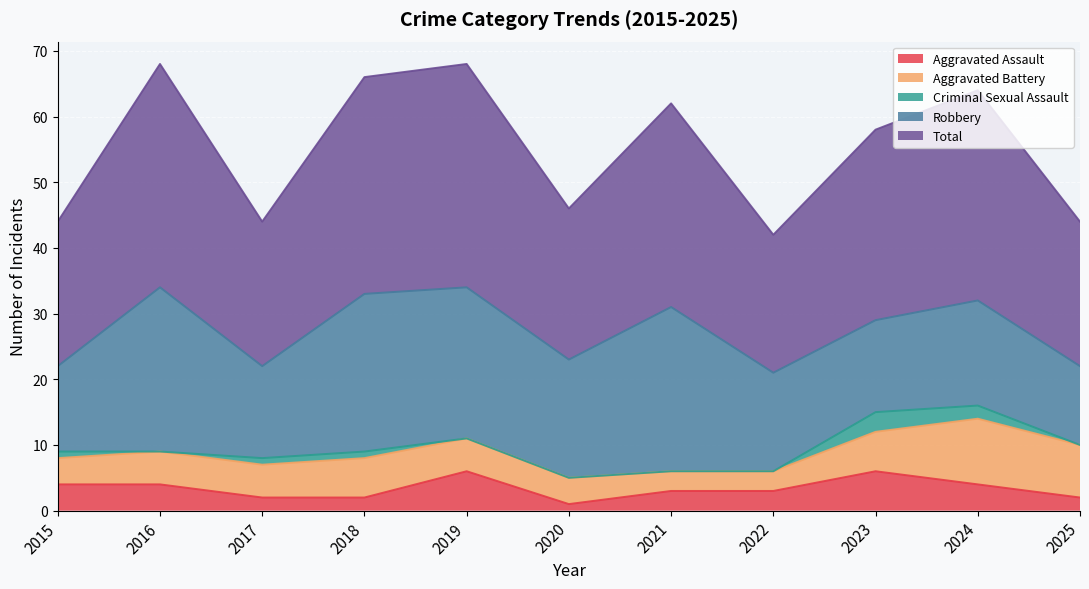

What is the value of the Total point at the 11th from the left?

22